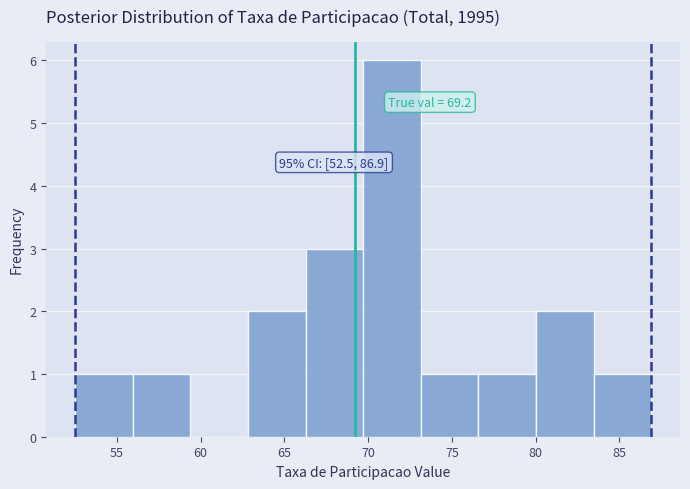

Which range on the x-axis has the tallest bar?

69.5 to 73.0